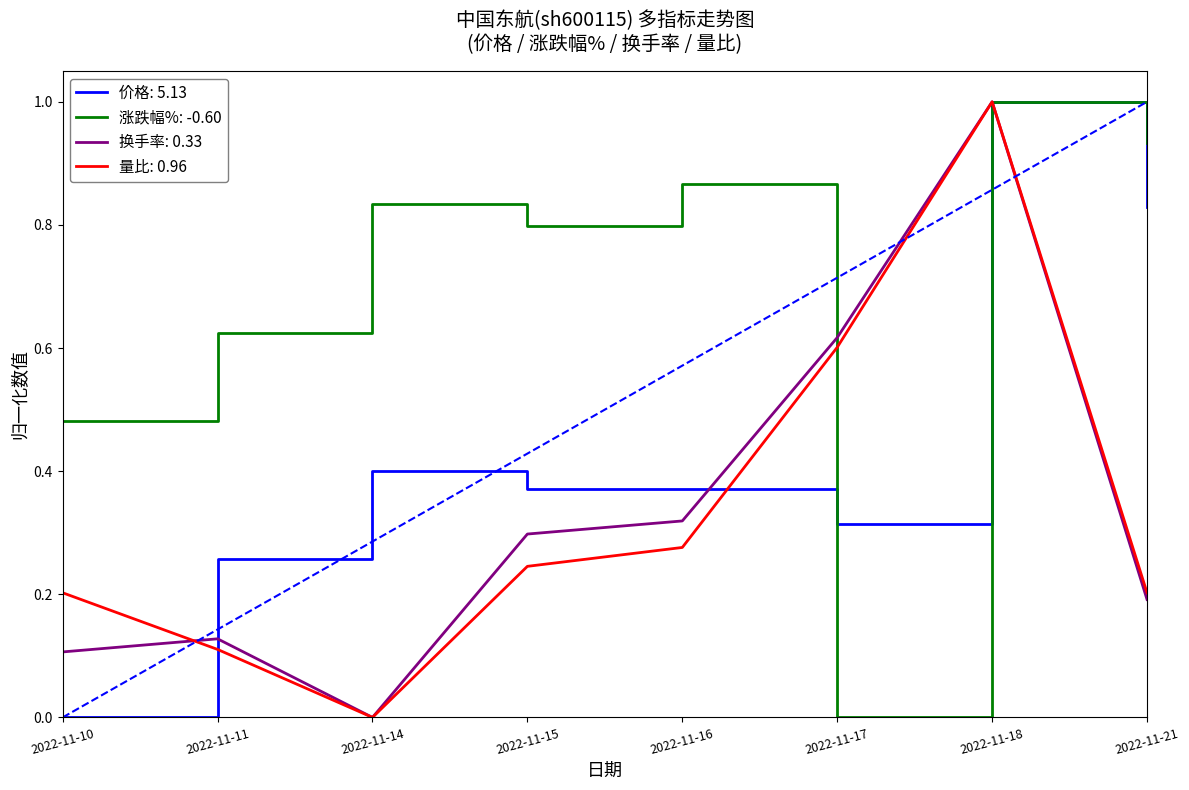

Is it true that 量比: 0.96 equals 0.6 at 2022-11-17?

True